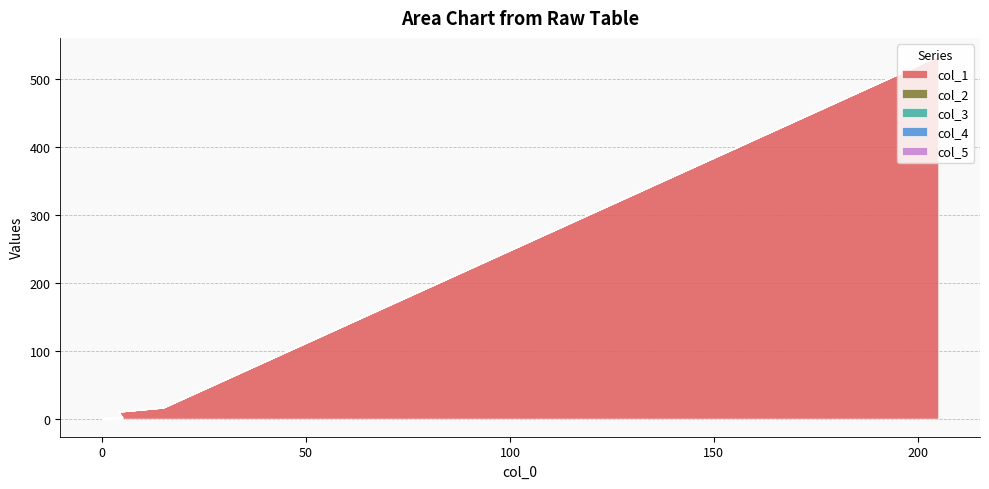

Is the value of col_2 at 15 greater than the value of col_1 at 2?

No